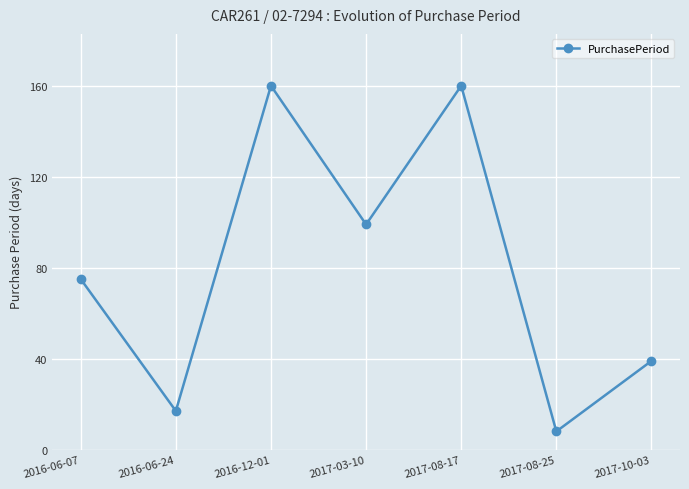

What is the label of the 2nd point from the left?

2016-06-24